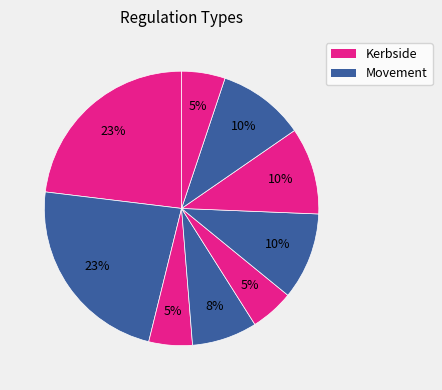

Count the number of slices in the pie.

9